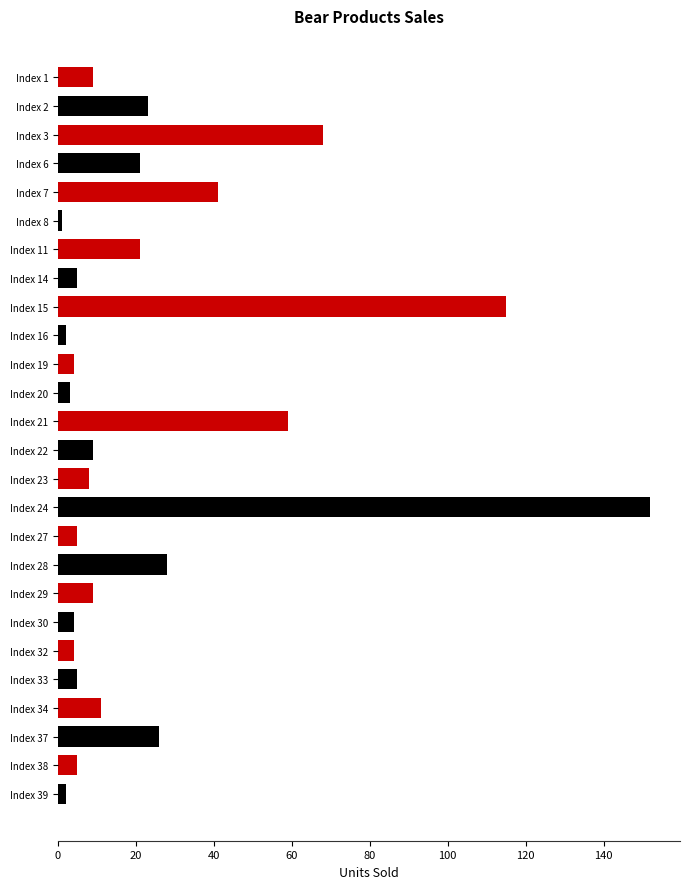

Which has a higher value, Index 32 or Index 23?

Index 23